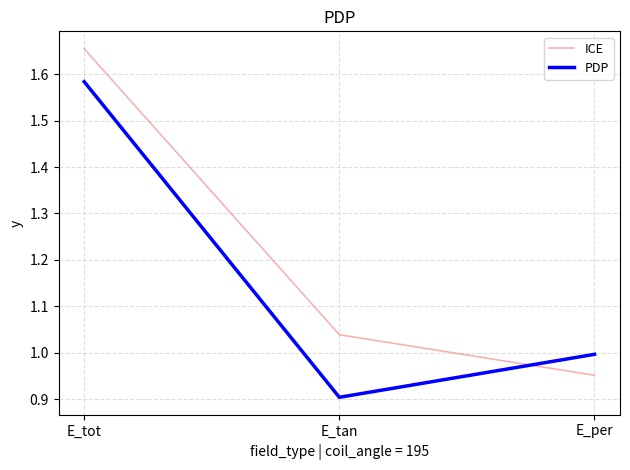

Between E_tot and E_per, which series saw the biggest shift?

ICE